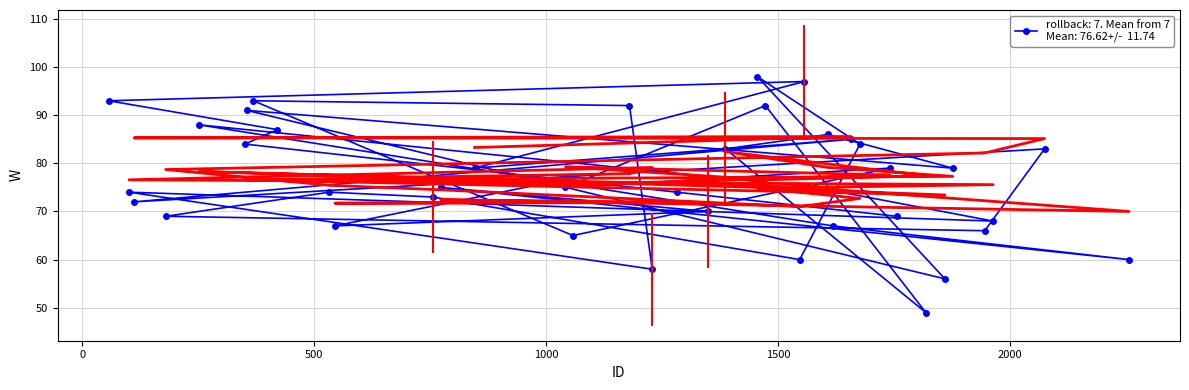

What is the average value?

77